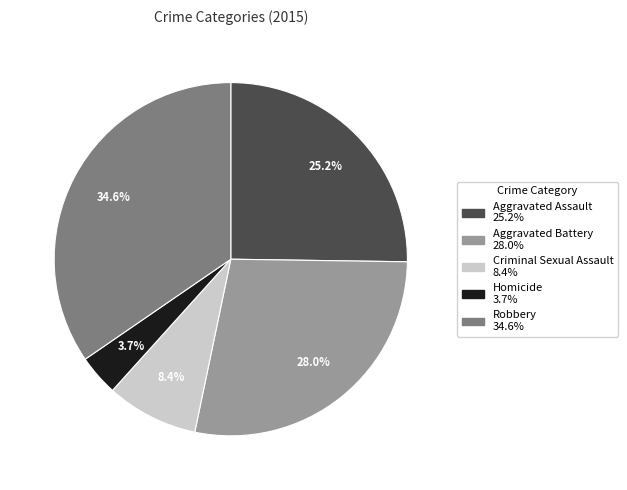

What is the smallest slice in the pie chart?

Homicide